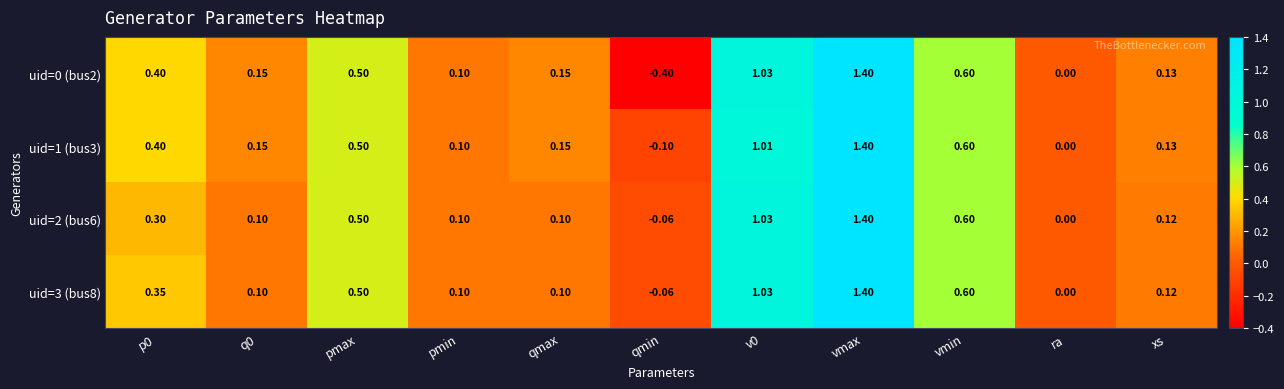

Which label corresponds to the smallest value in the chart?

qmin